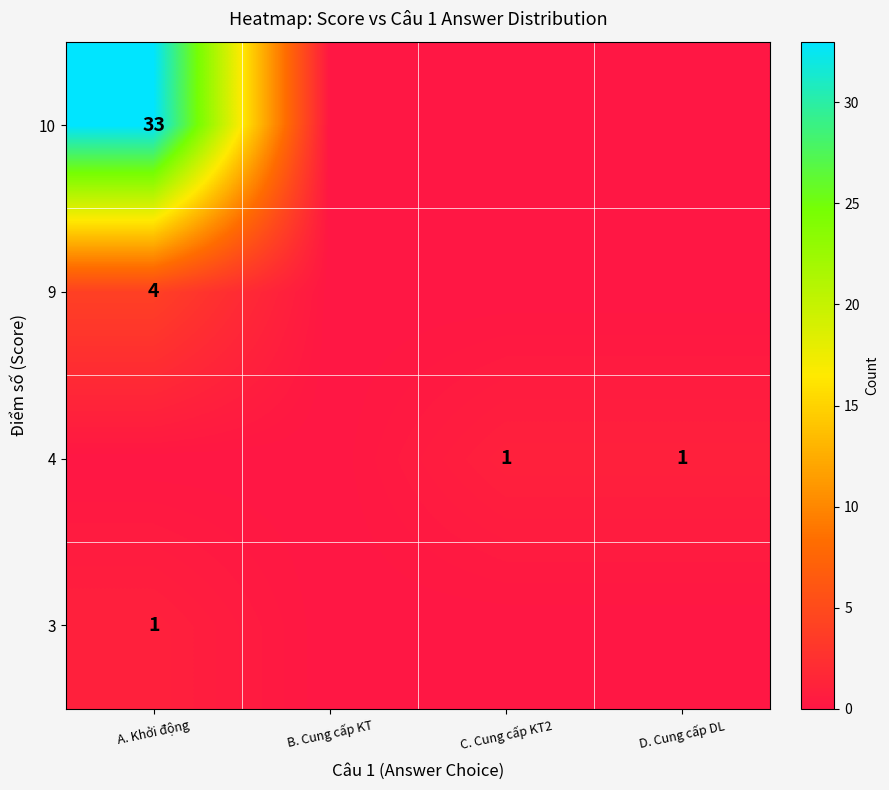

The 3 series shows 2 at A. Khởi động. True or false?

False